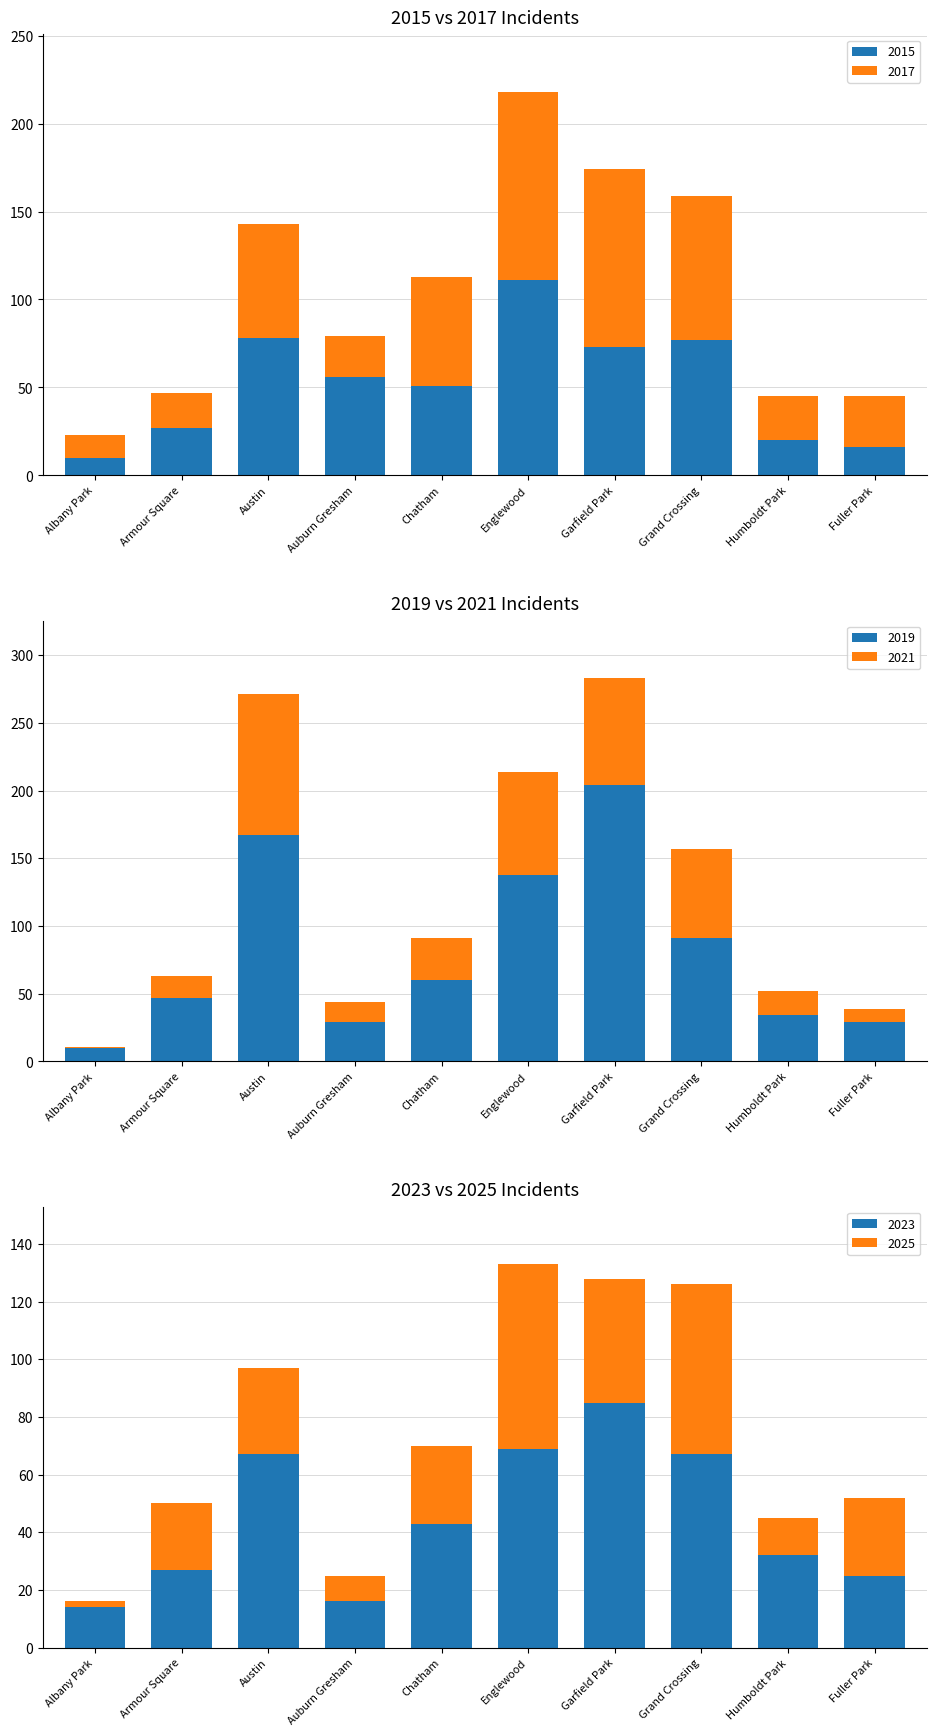

Reading left to right, transcribe all the data shown in this chart.

2015: 10	27	78	56	51	111	73	77	20	16
2017: 13	20	65	23	62	107	101	82	25	29
2019: 10	47	167	29	60	138	204	91	34	29
2021: 1	16	104	15	31	76	79	66	18	10
2023: 14	27	67	16	43	69	85	67	32	25
2025: 2	23	30	9	27	64	43	59	13	27